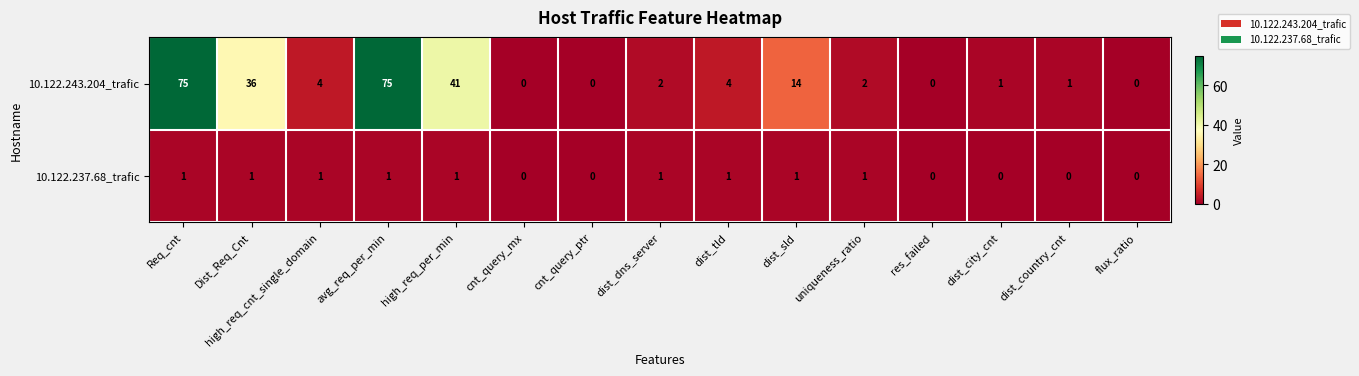

What is the maximum value shown in the chart?

75